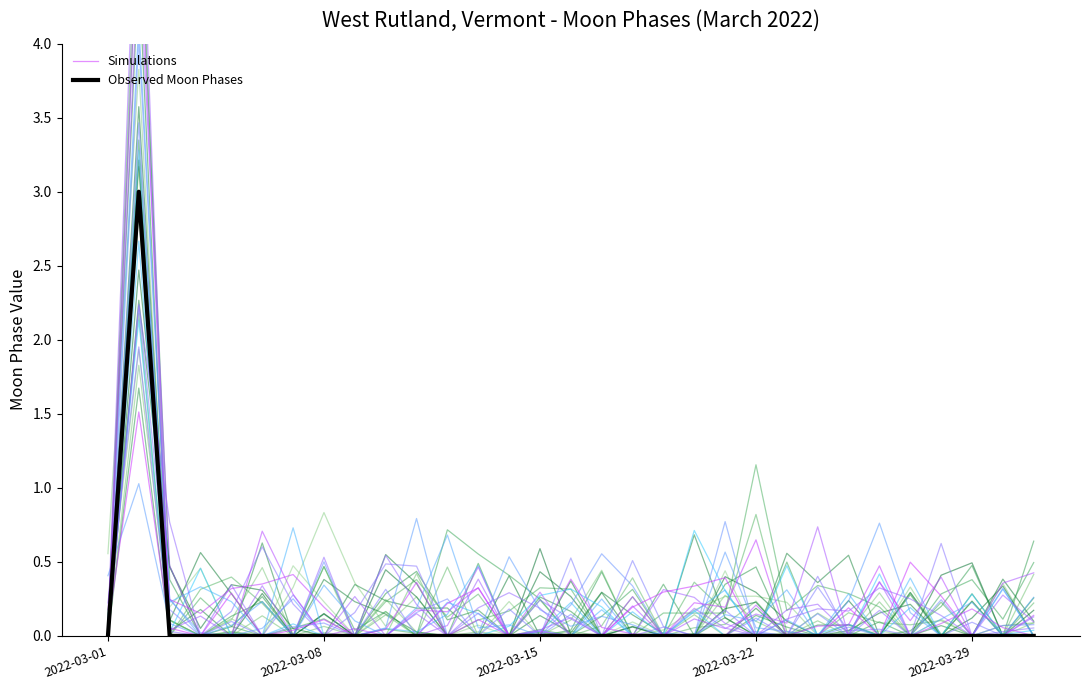

List the labels in order of value, smallest first.

2022-03-01, 2022-03-03, 2022-03-04, 2022-03-05, 2022-03-06, 2022-03-07, 2022-03-08, 2022-03-09, 2022-03-10, 2022-03-11, 2022-03-12, 2022-03-13, 2022-03-14, 2022-03-15, 2022-03-16, 2022-03-17, 2022-03-18, 2022-03-19, 2022-03-20, 2022-03-21, 2022-03-22, 2022-03-23, 2022-03-24, 2022-03-25, 2022-03-26, 2022-03-27, 2022-03-28, 2022-03-29, 2022-03-30, 2022-03-31, 2022-03-02